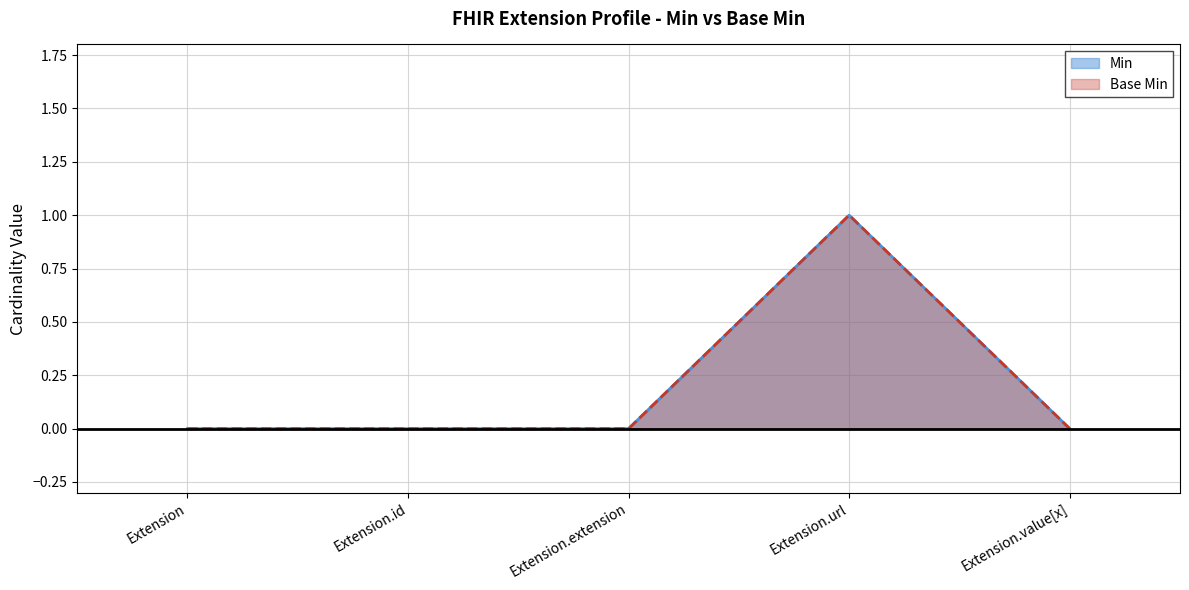

What is the sum of all Base Min values?

1